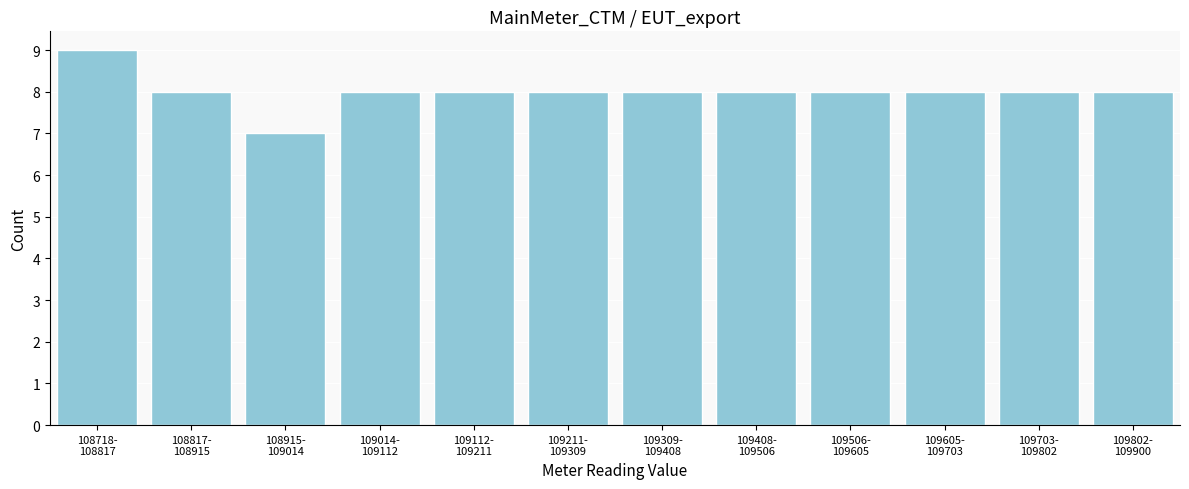

Reading left to right, transcribe all the data shown in this chart.

9	8	7	8	8	8	8	8	8	8	8	8